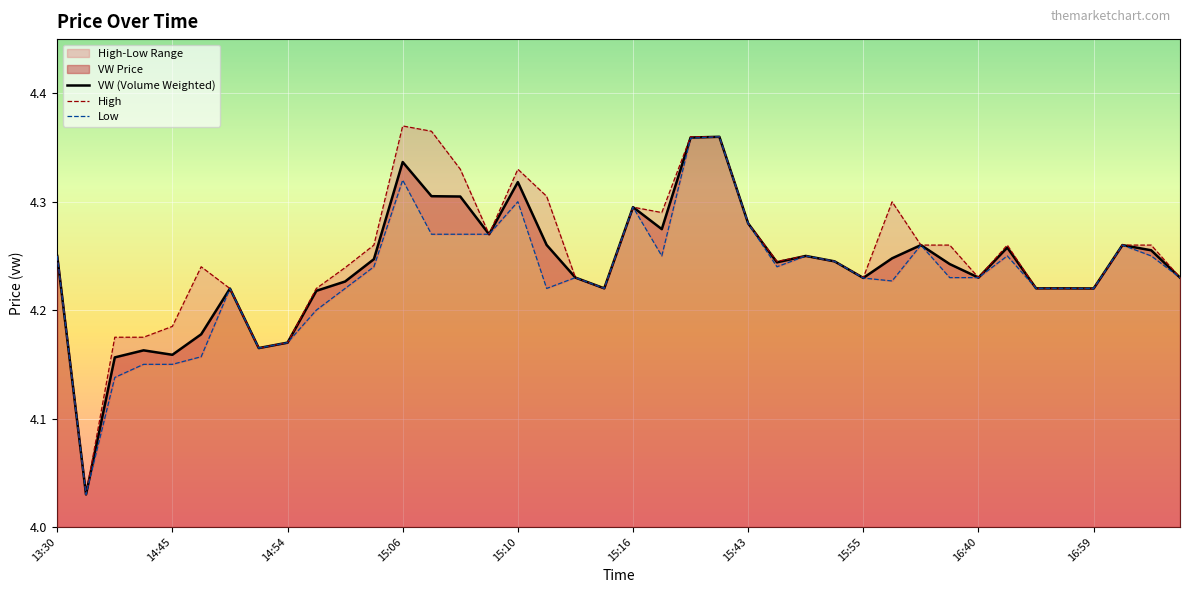

Which series has the largest range (max minus min)?

High